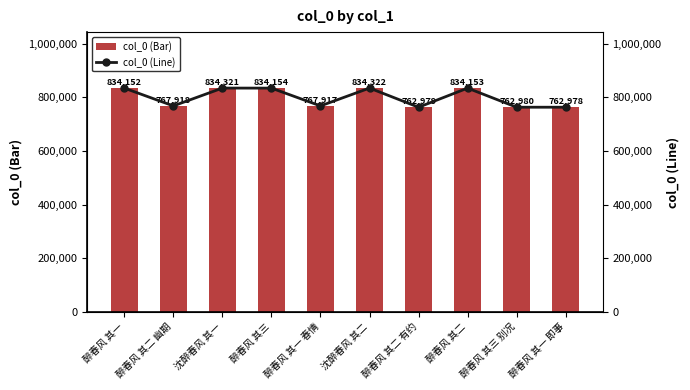

Which category has the highest value across all series?

沈醉春风 其二